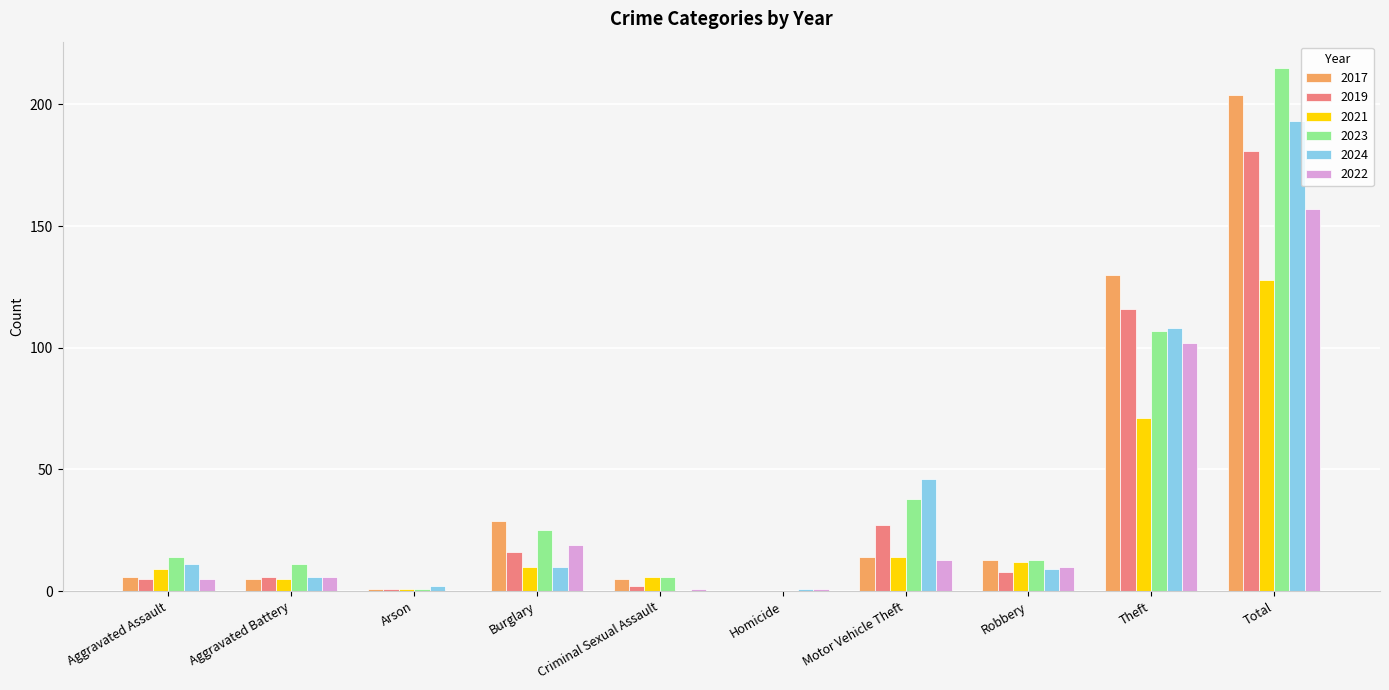

Is the value of 2017 at Arson greater than the value of 2021 at Total?

No